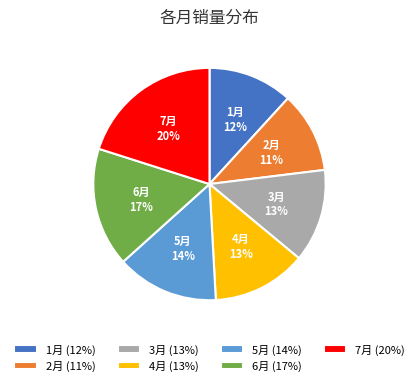

To the nearest percent, what portion does 6月 represent?

17%